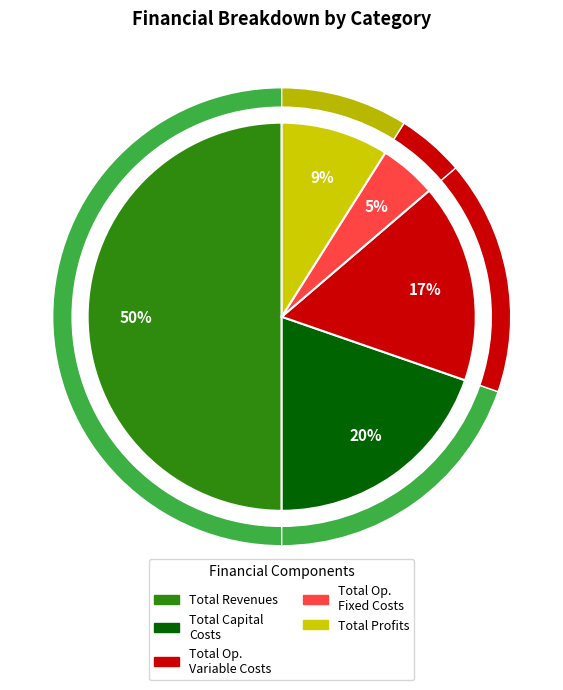

How many segments does this pie chart have?

5